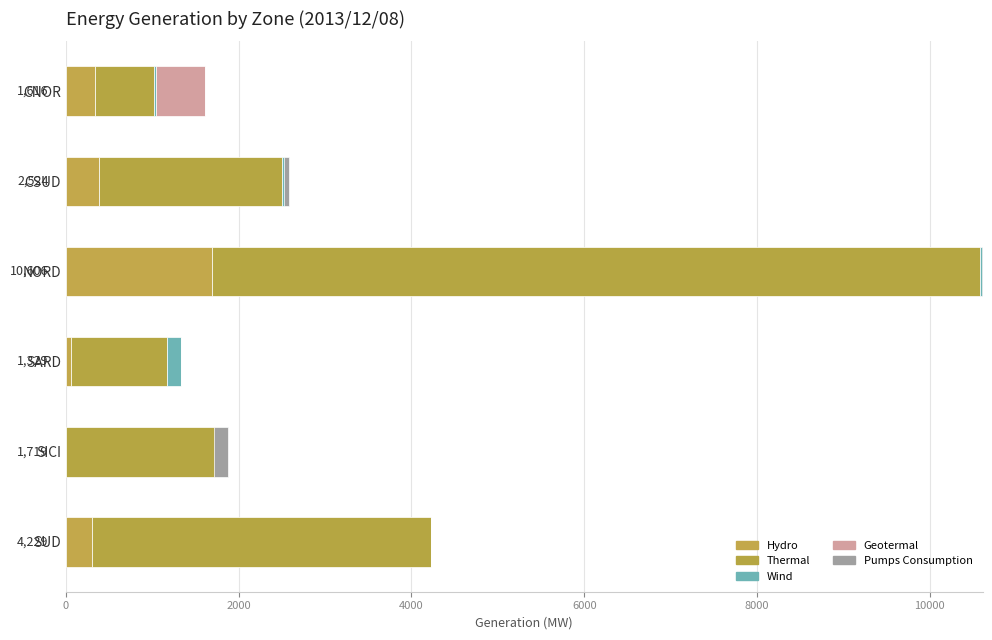

How many bars are there in each group?

5